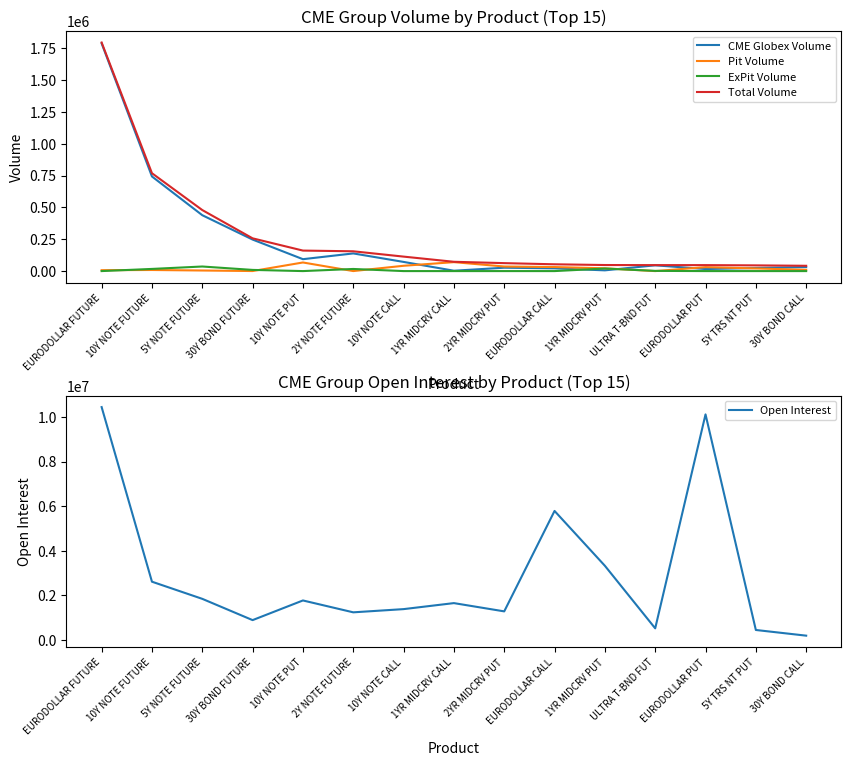

Which series has the largest total across all categories?

Open Interest